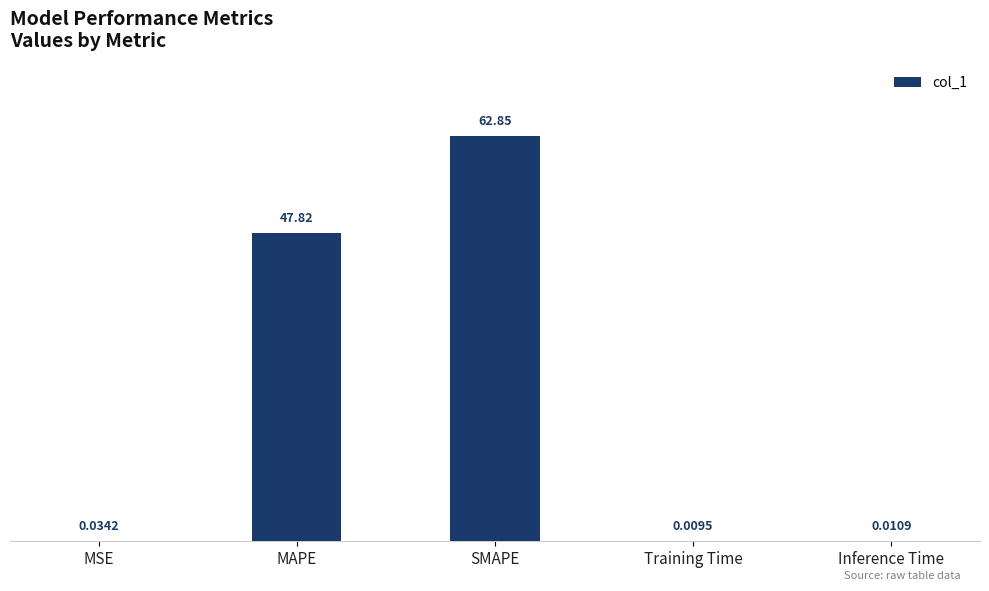

At which category does the chart reach its peak across all series?

SMAPE